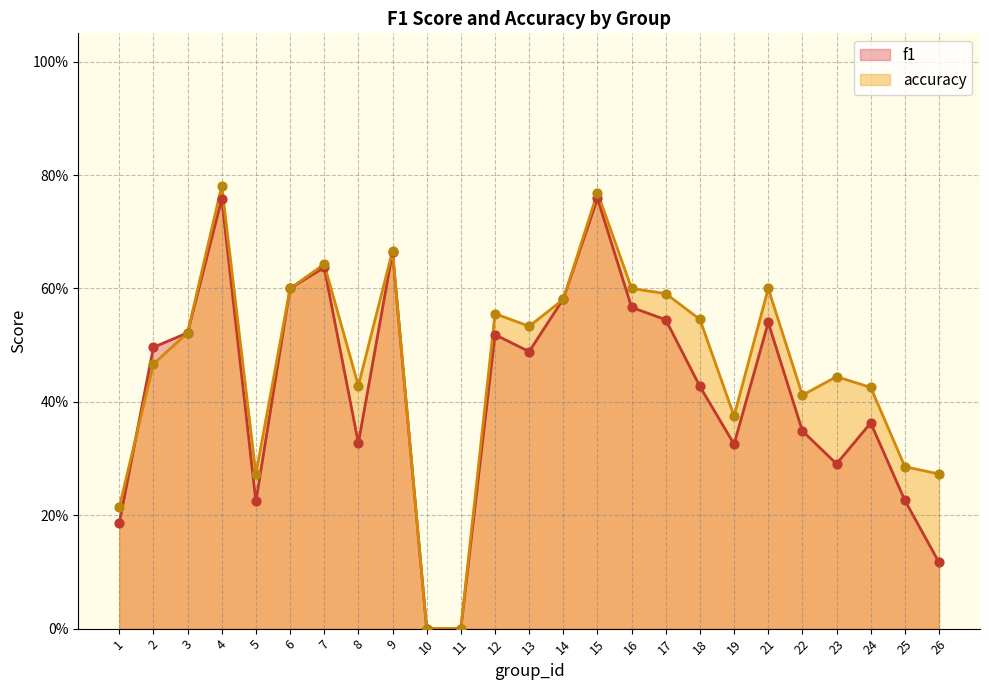

At how many categories does at least one series exceed 0?

23